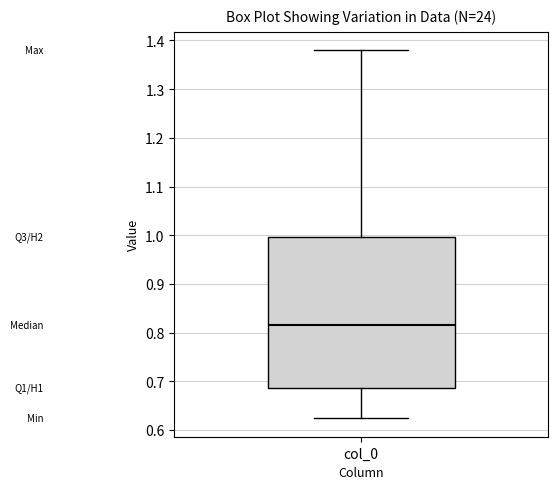

Transcribe this box plot: give where the median line is, the range the box spans, and where the two whiskers end, as read against the y-axis. The values are not printed on the chart, so give them approximately, as read against the axis.

median 0.82, box 0.69 to 1.00, whiskers 0.62 to 1.38